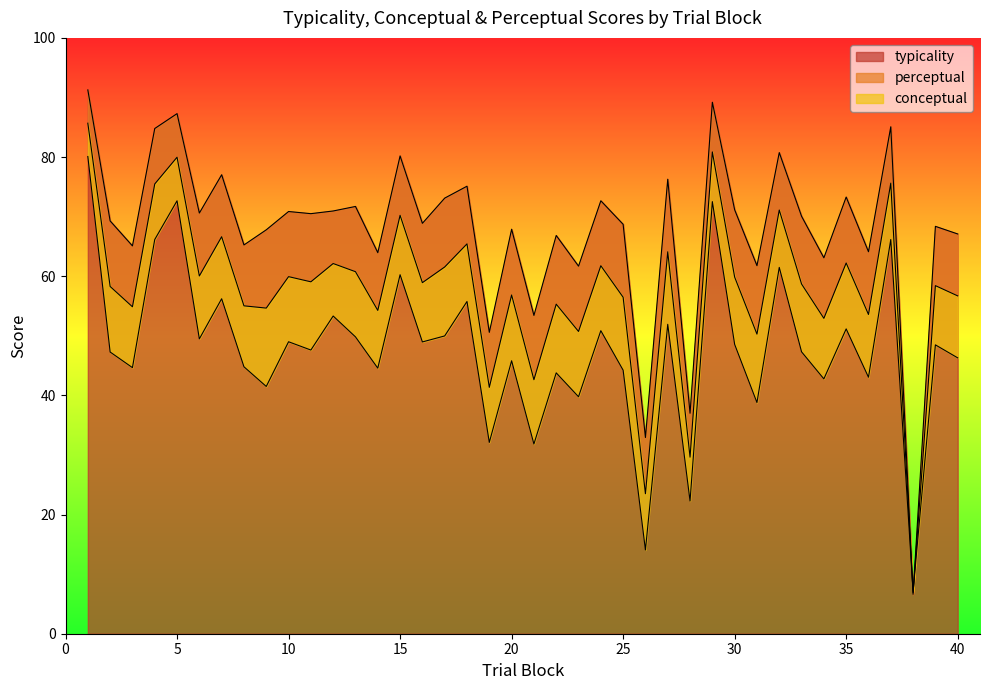

Rank the series by their maximum value, from lowest to highest.

conceptual, perceptual, typicality